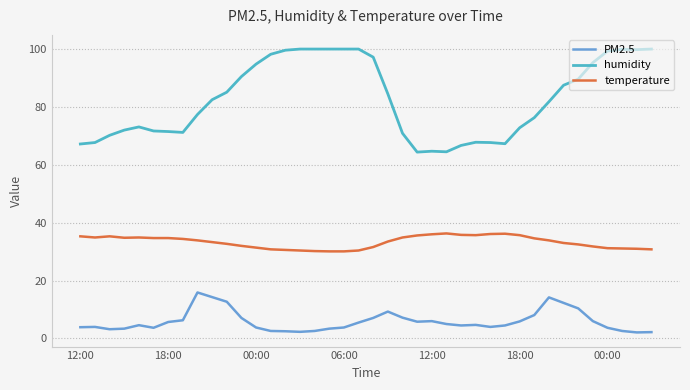

What is the difference between the maximum and minimum values in the PM2.5 series?

13.8